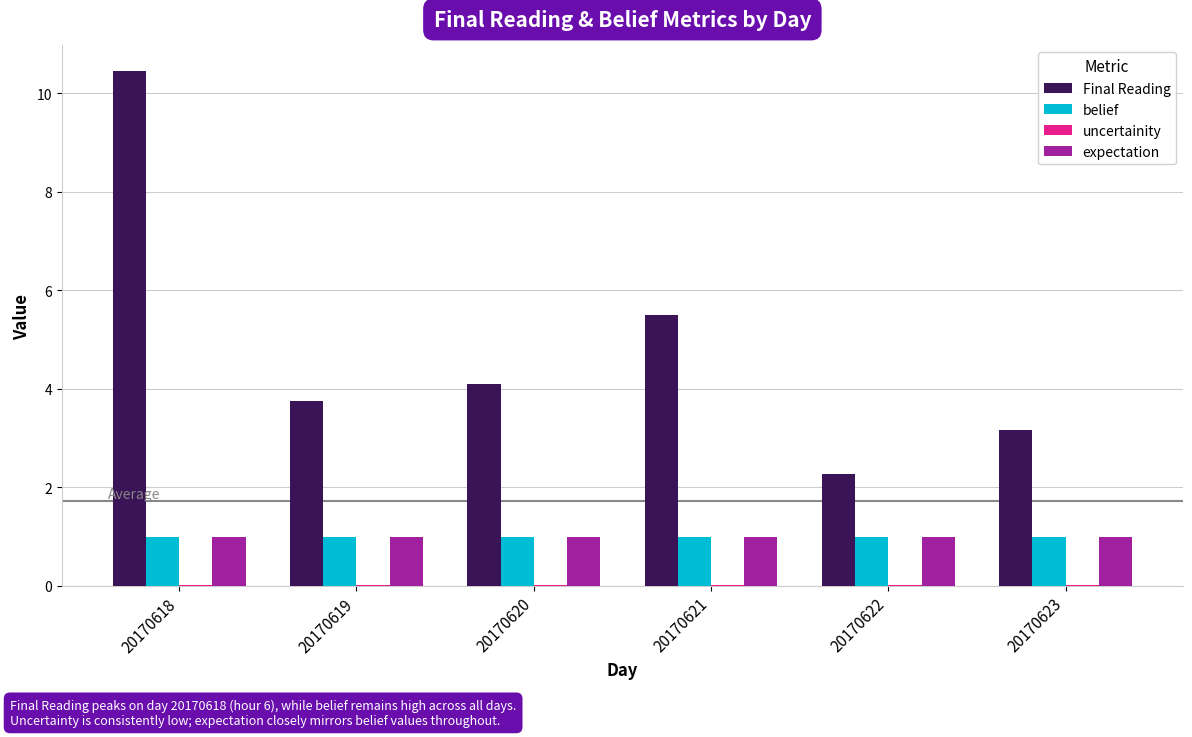

At which category is the sum across all series the highest?

20170618